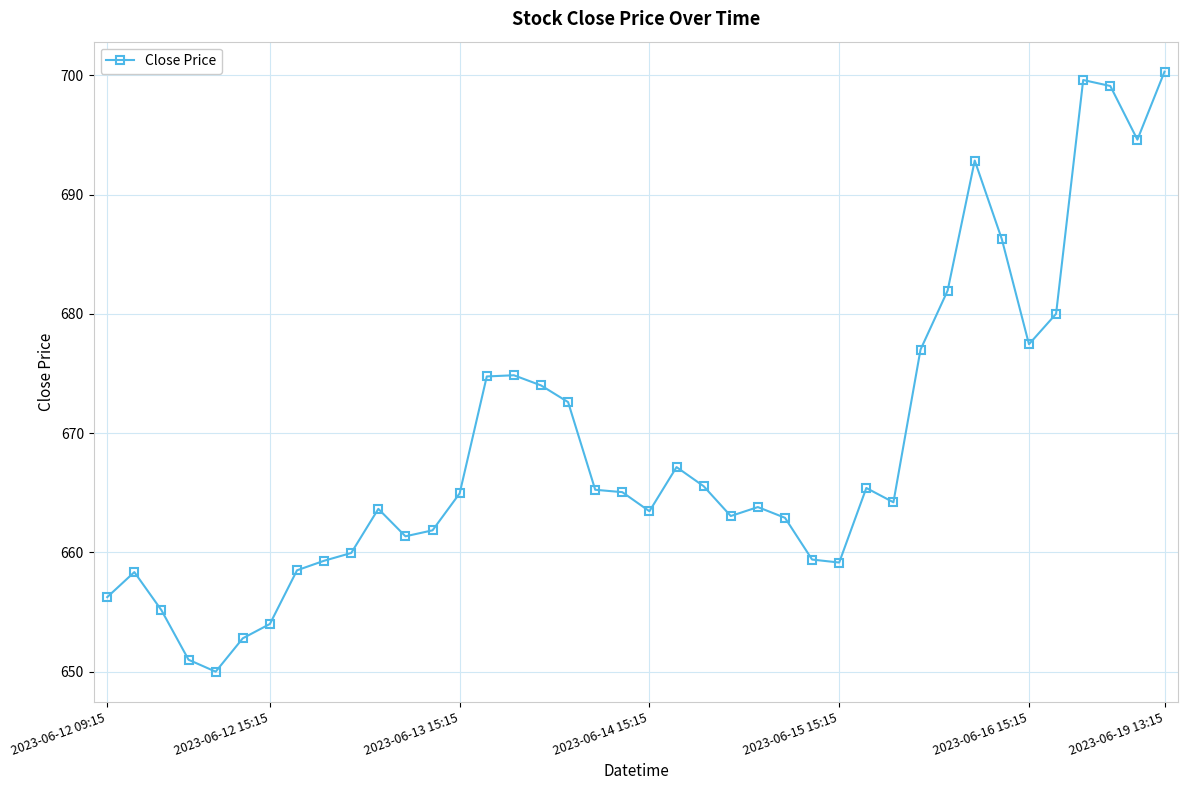

What is the difference between the maximum and minimum values?

50.3